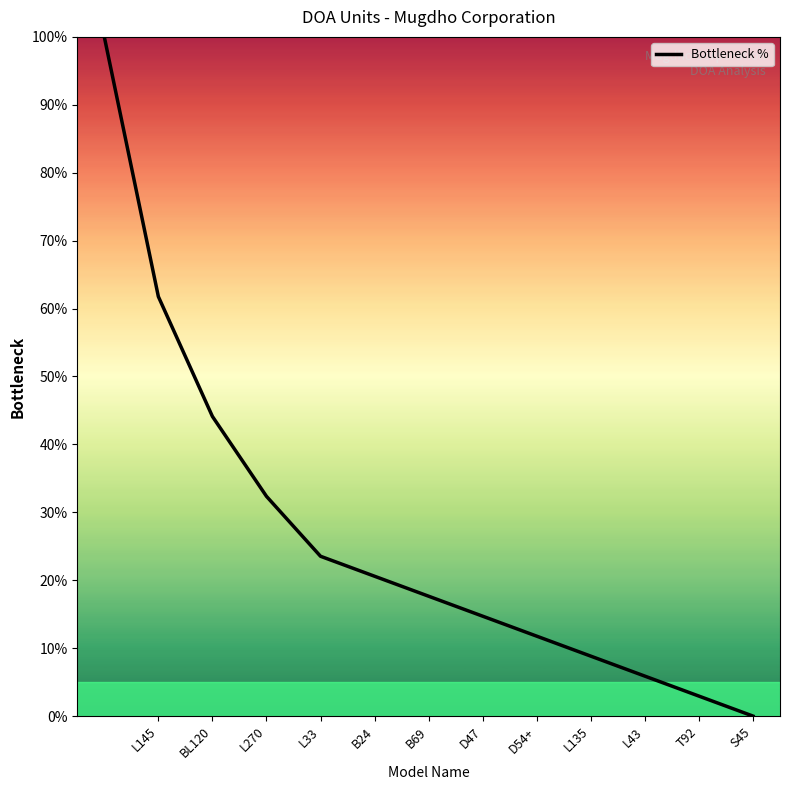

What is the greatest value displayed?

100.0